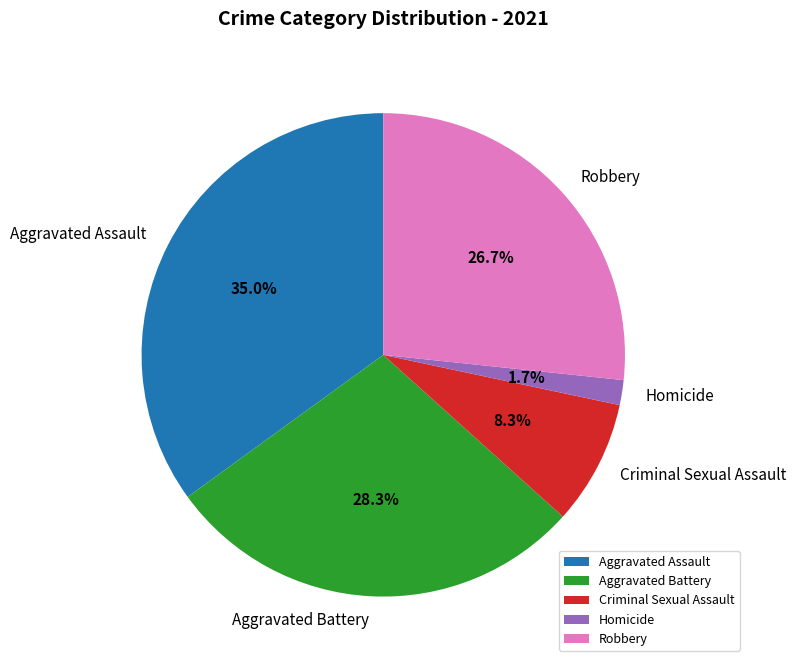

To the nearest percent, what is the difference between the largest and smallest slice percentages?

33%